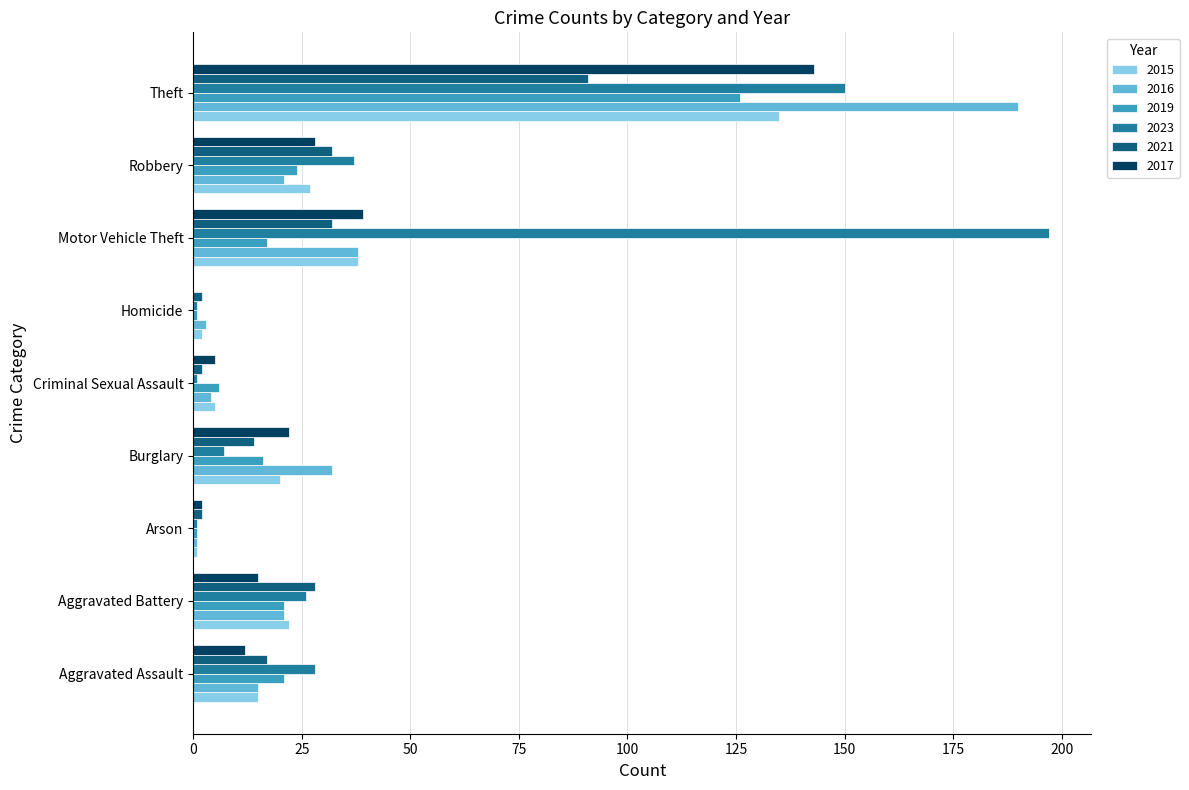

Which series has the largest range (max minus min)?

2023